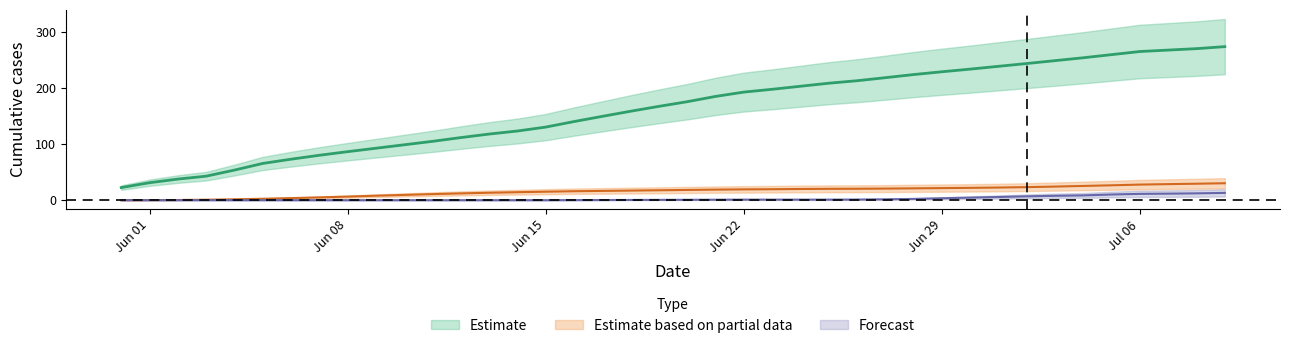

At which category is the sum across all series the highest?

2020-07-09